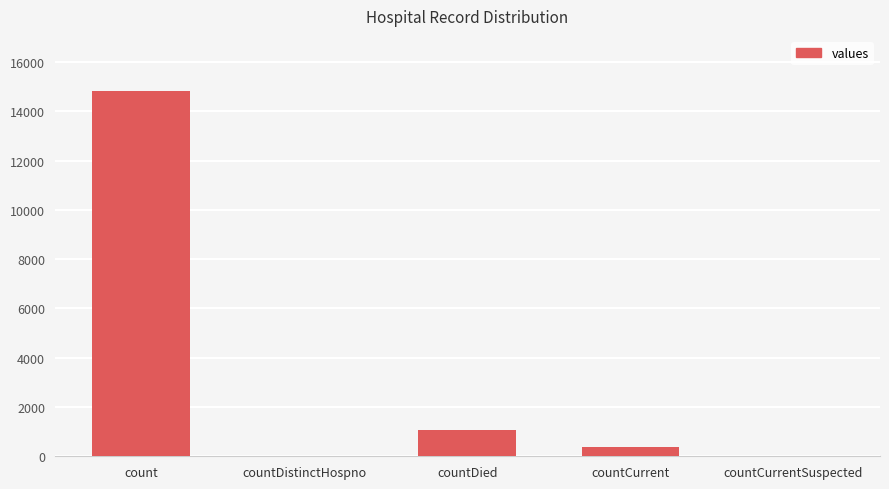

What is the sum of the values at count and countCurrent?

15215